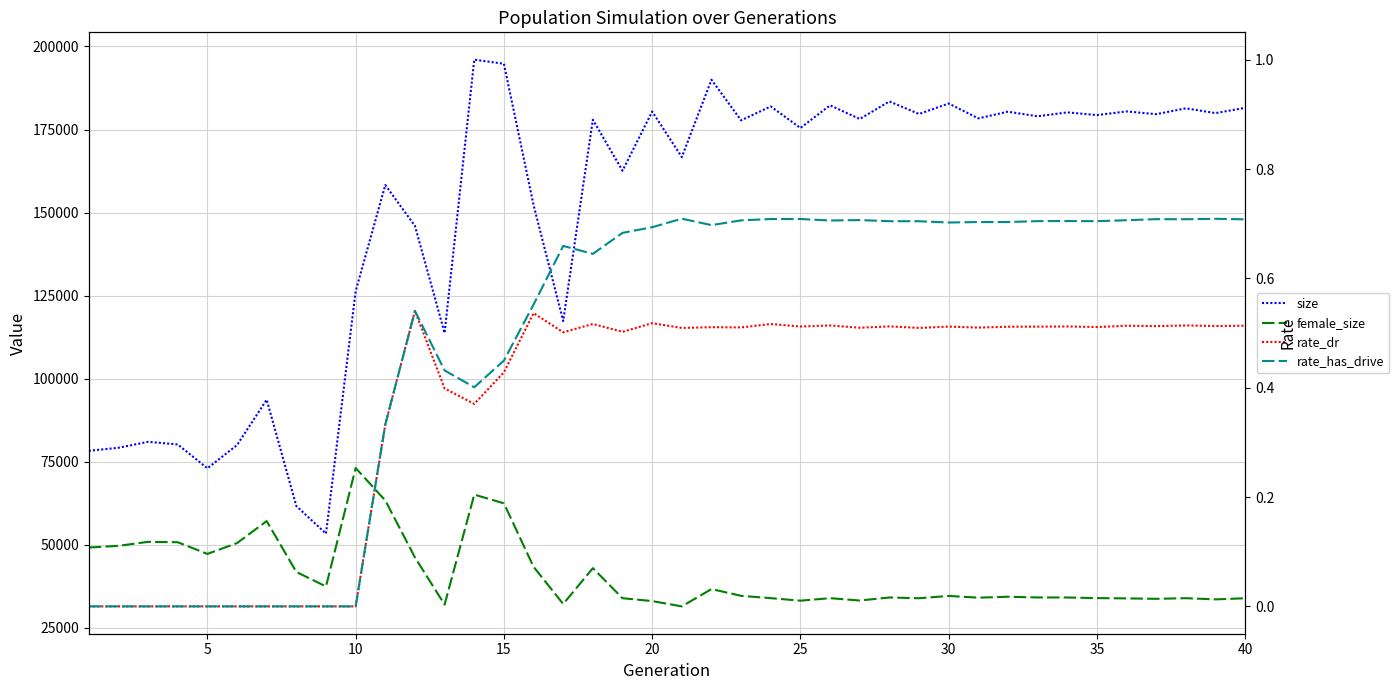

What are all the series names shown in the legend?

size, female_size, rate_dr, rate_has_drive